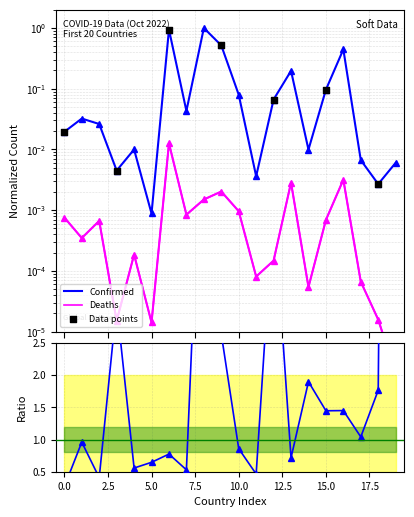

Is the value of Deaths at Argentina greater than the value of Confirmed at Afghanistan?

No